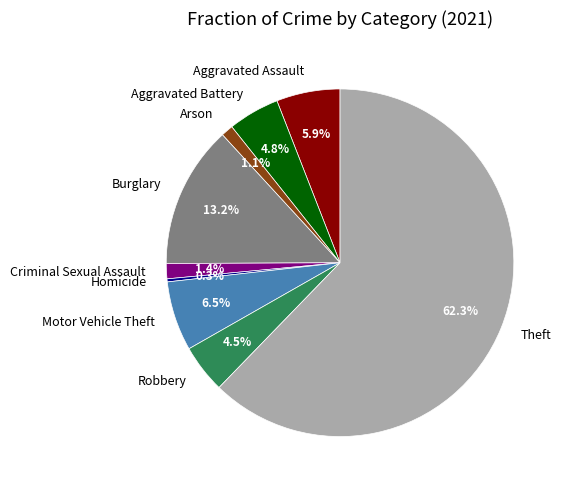

Count the number of slices in the pie.

9